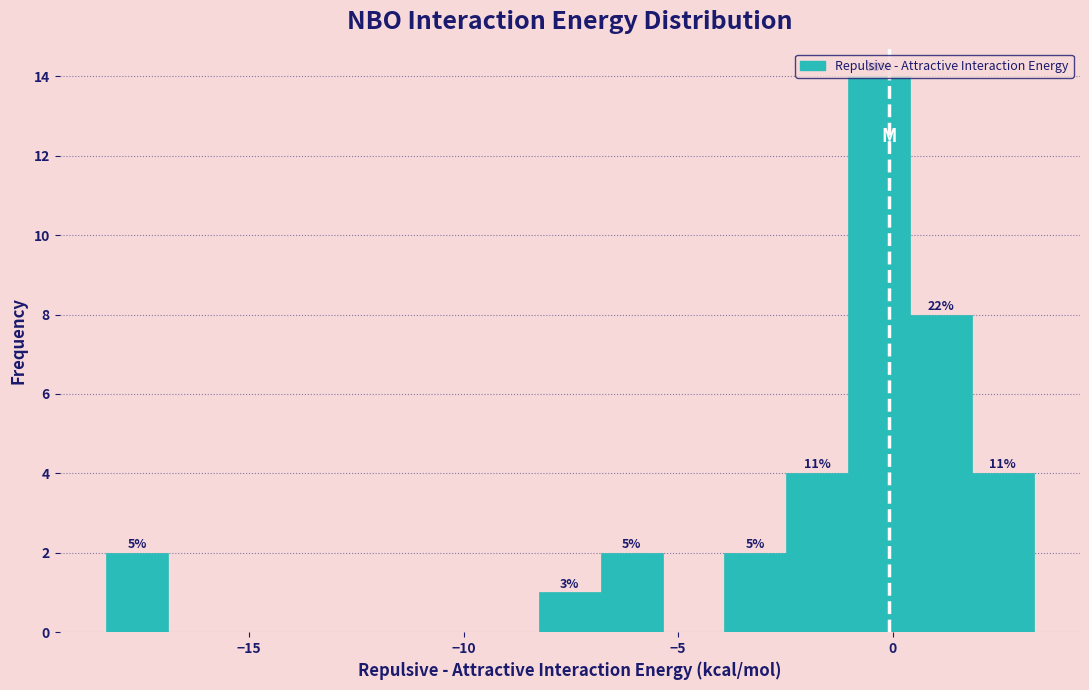

Around what value on the x-axis is the tallest bar? Give the approximate position of its centre, as read against the axis.

-0.5